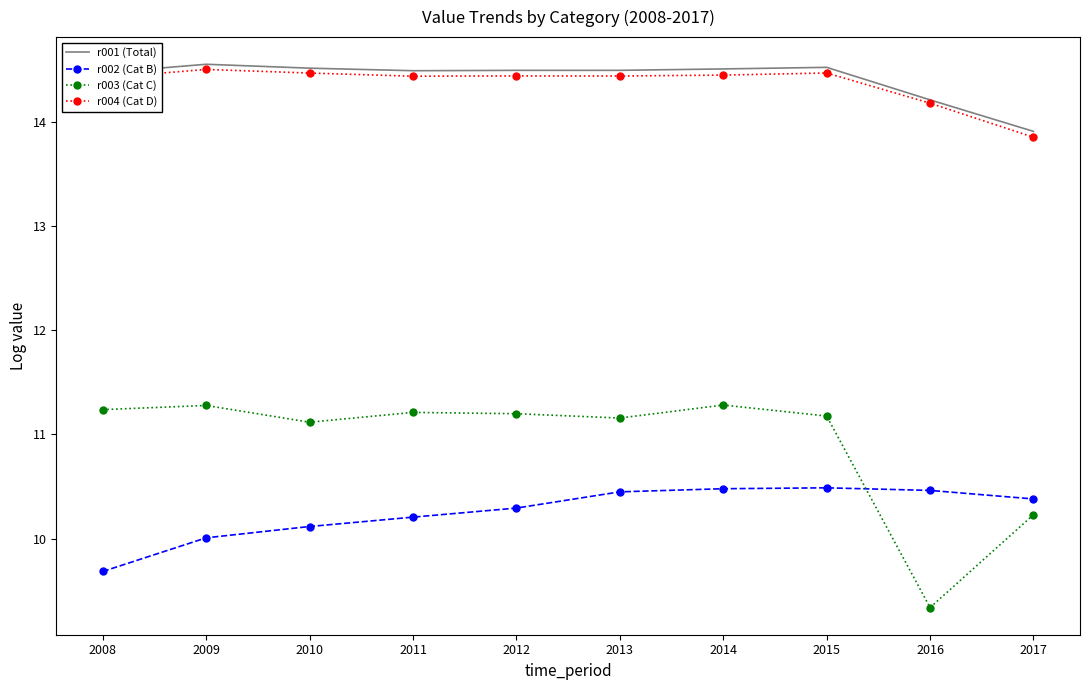

Which series has the widest spread of values?

r003 (Cat C)